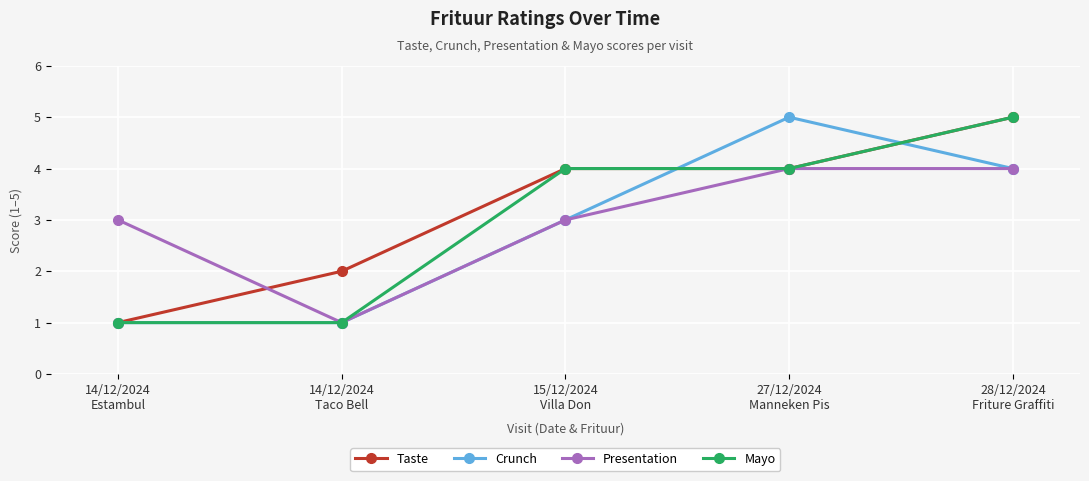

What is the maximum value shown in the chart?

5